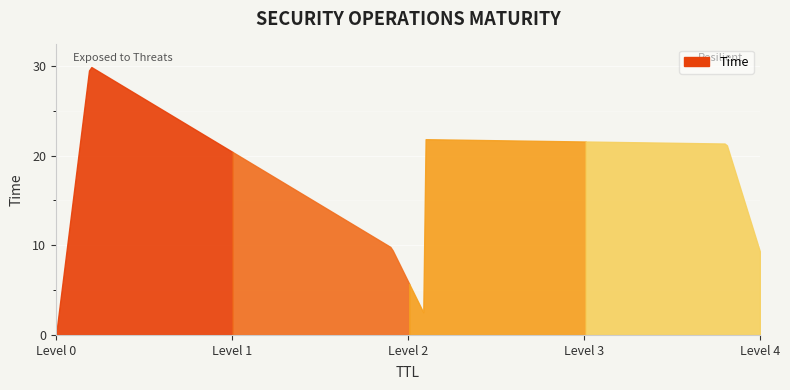

What is the sum of the values at 12 and 21?

23.5